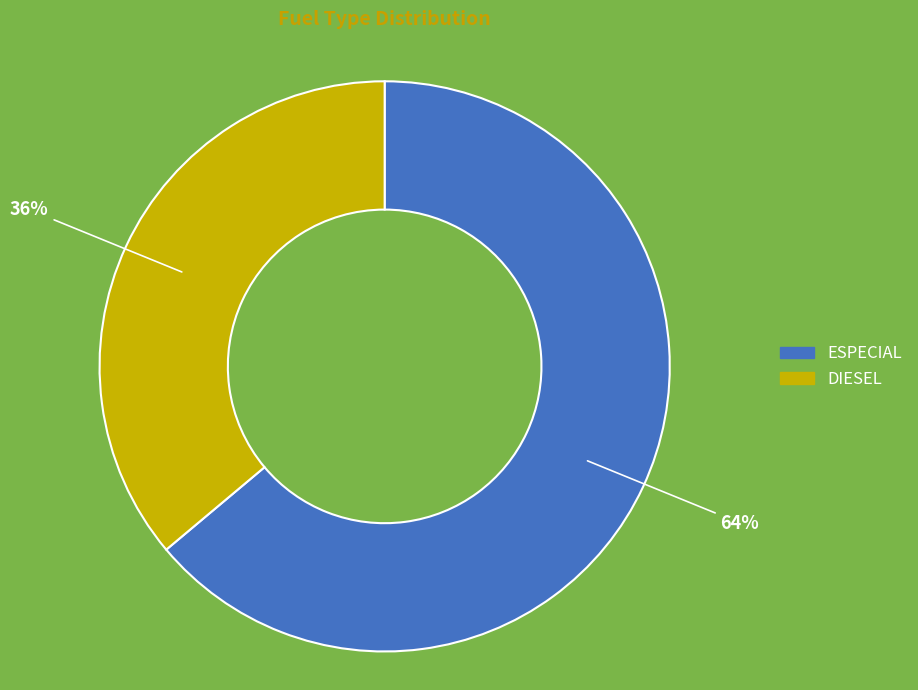

To the nearest percent, what is the average slice percentage?

50%